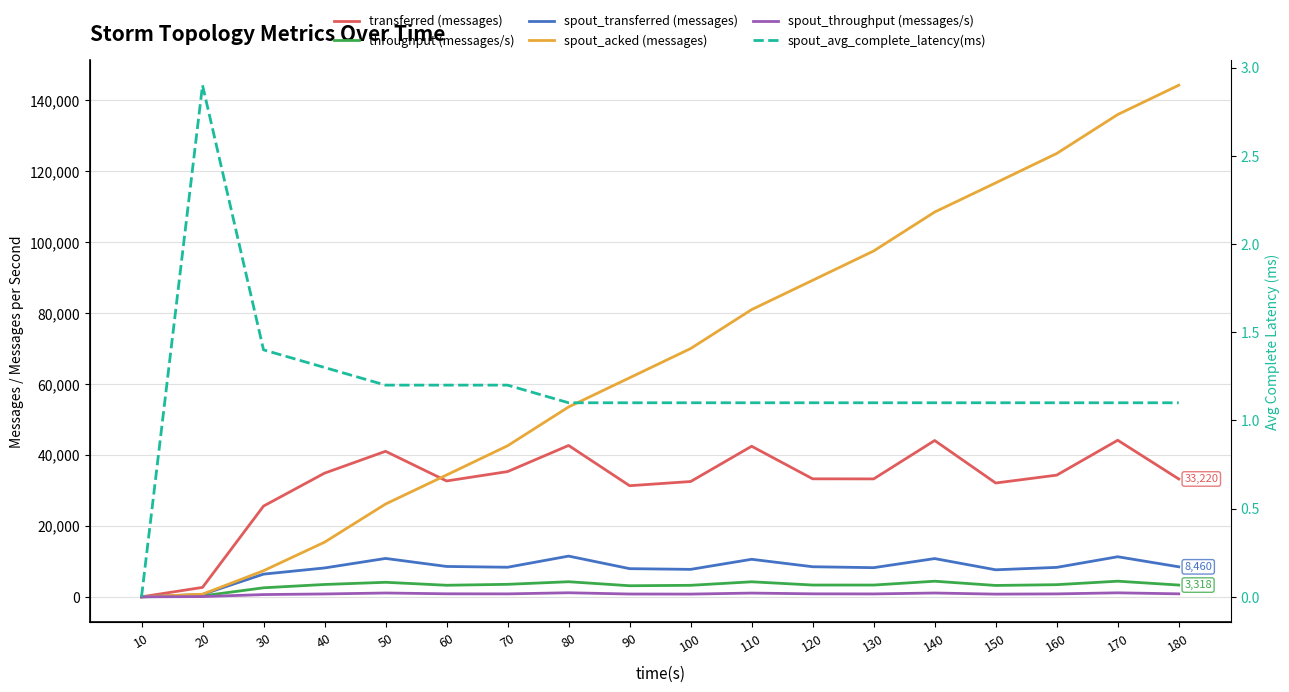

What is the difference between the maximum and minimum values in the spout_throughput (messages/s) series?

1145.0